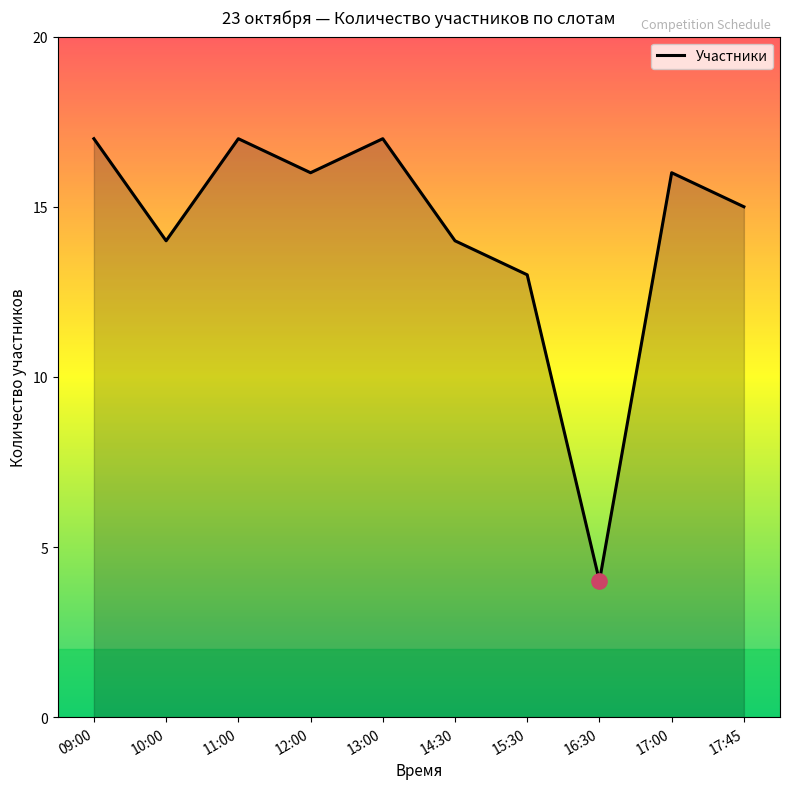

At which label does the data first exceed 16?

09:00